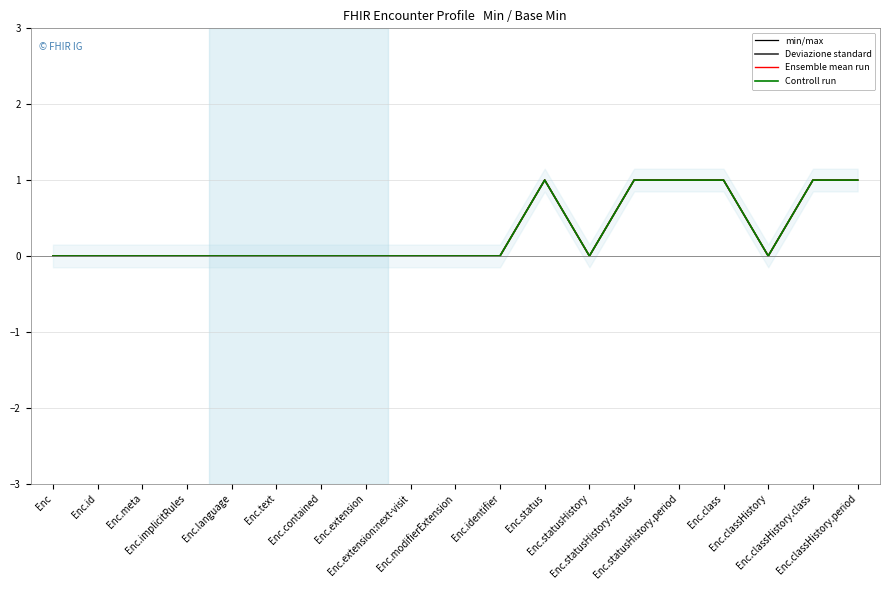

True or false: Ensemble mean run and min/max intersect in this chart.

False